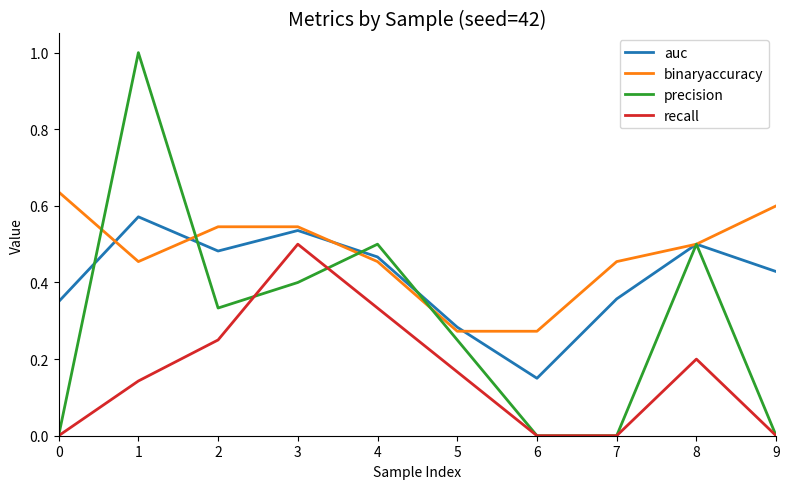

What is the total value across all series at 2?

1.6